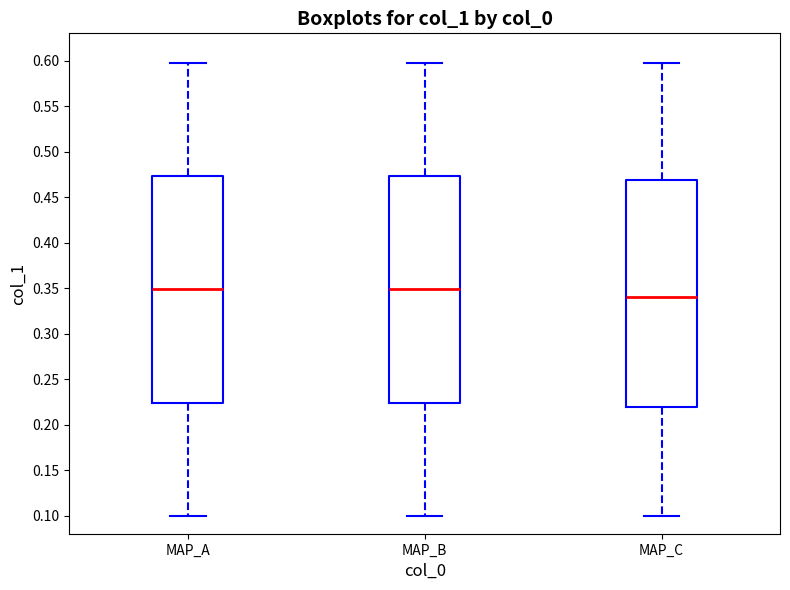

Which box's median line is the lowest?

MAP_C